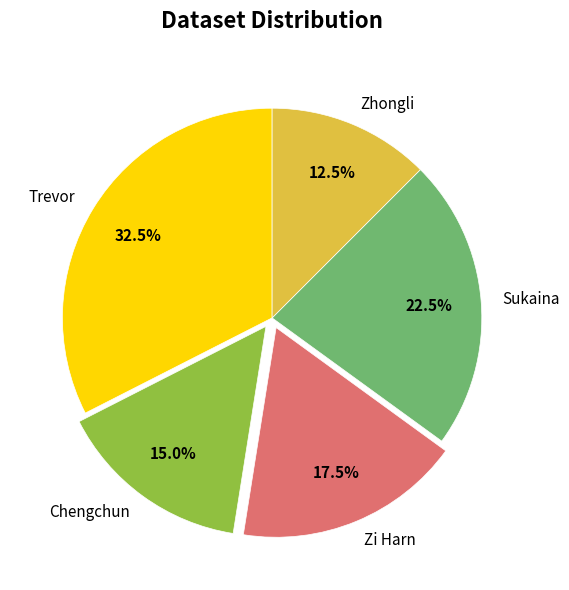

Combined, what portion of the pie is Sukaina and Chengchun?

37.5%